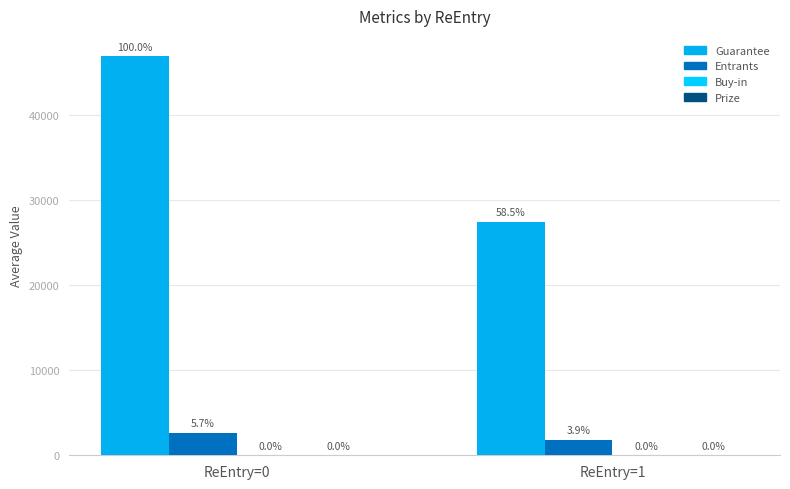

How many data points does each series have?

2